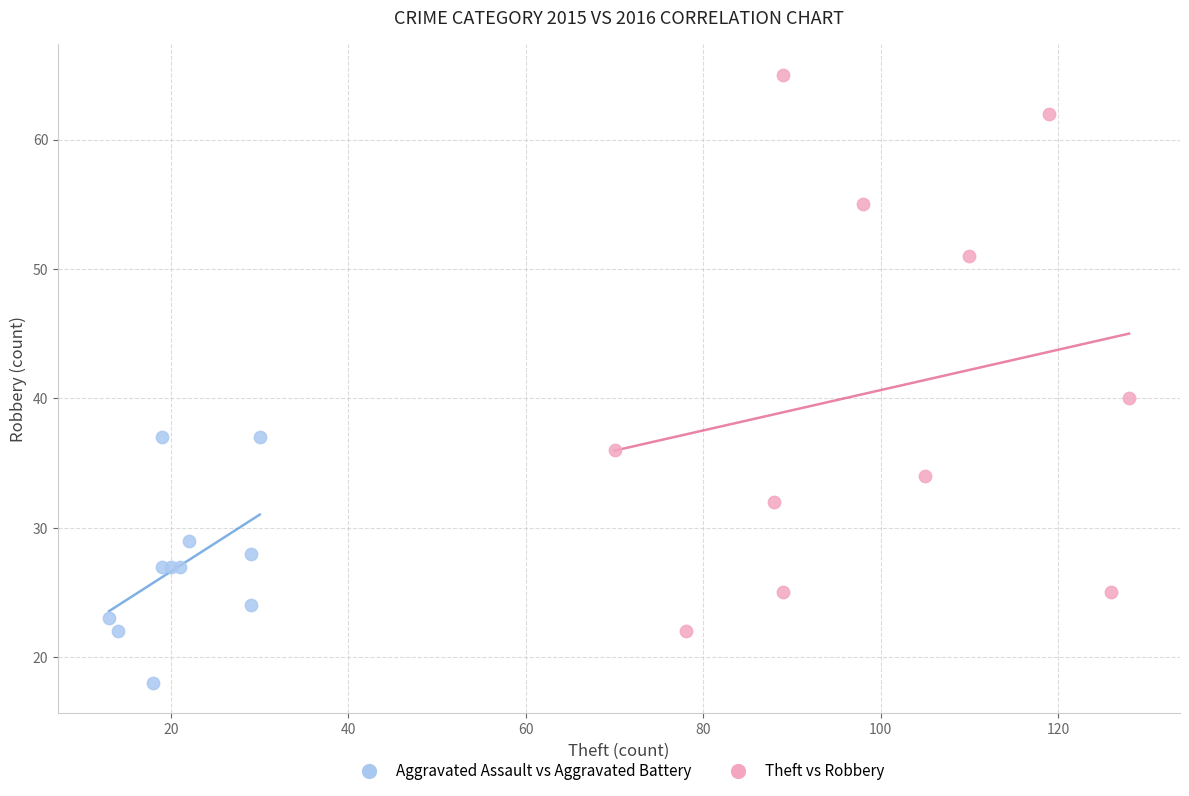

Which series contains the lowest Y value?

Aggravated Assault vs Aggravated Battery